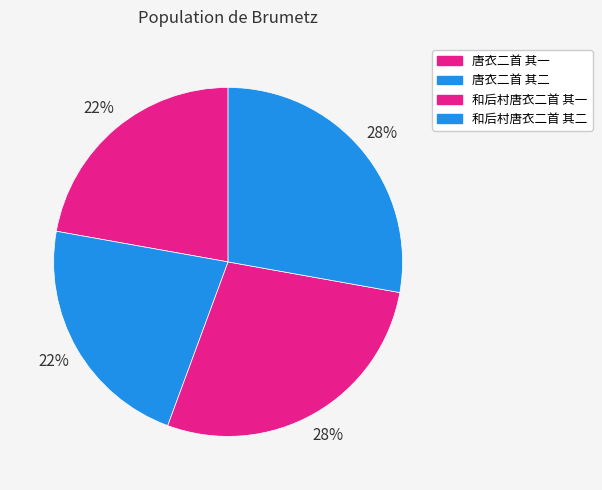

How many segments does this pie chart have?

4